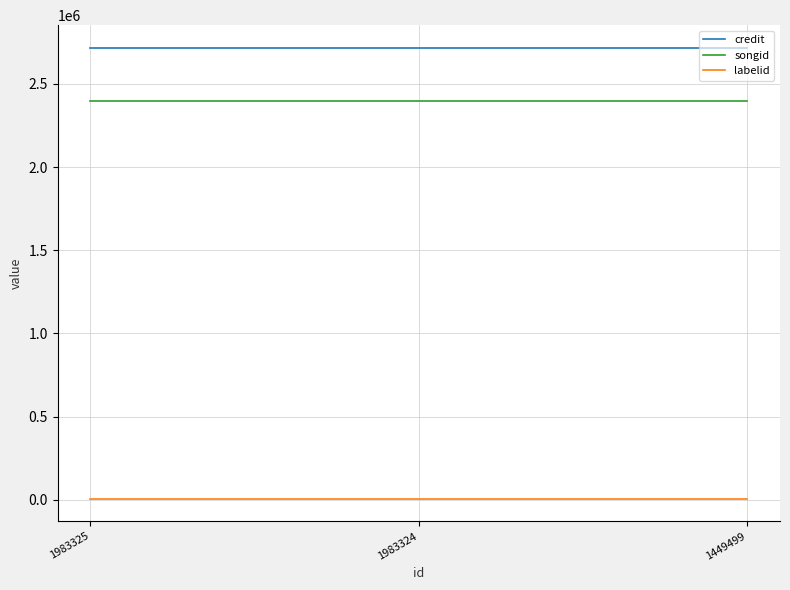

Rank the series by their maximum value, from lowest to highest.

labelid, songid, credit